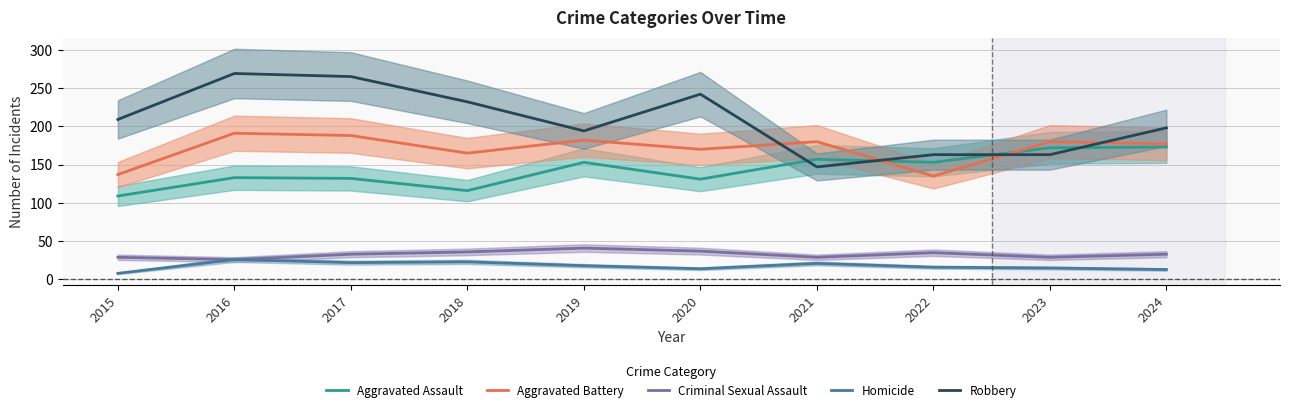

Which series has the largest range (max minus min)?

Robbery